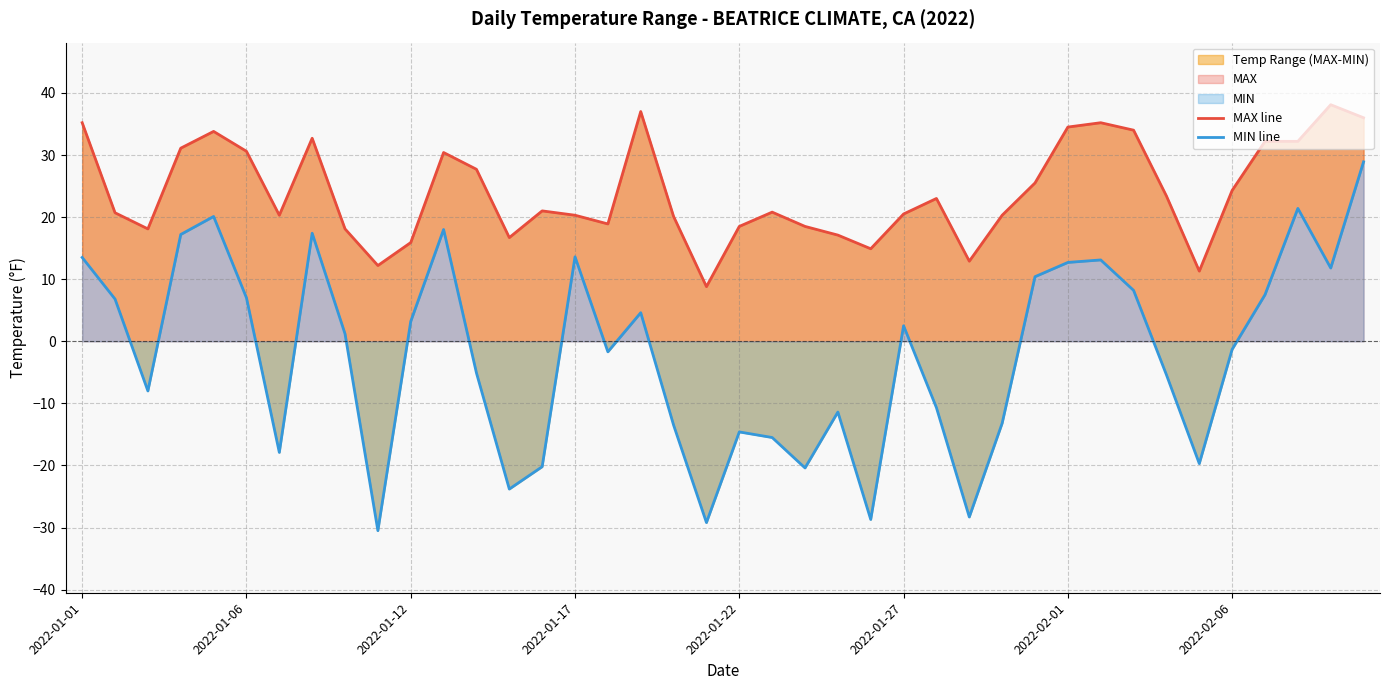

At 9, list the series in order from smallest to largest.

MIN line, MAX line